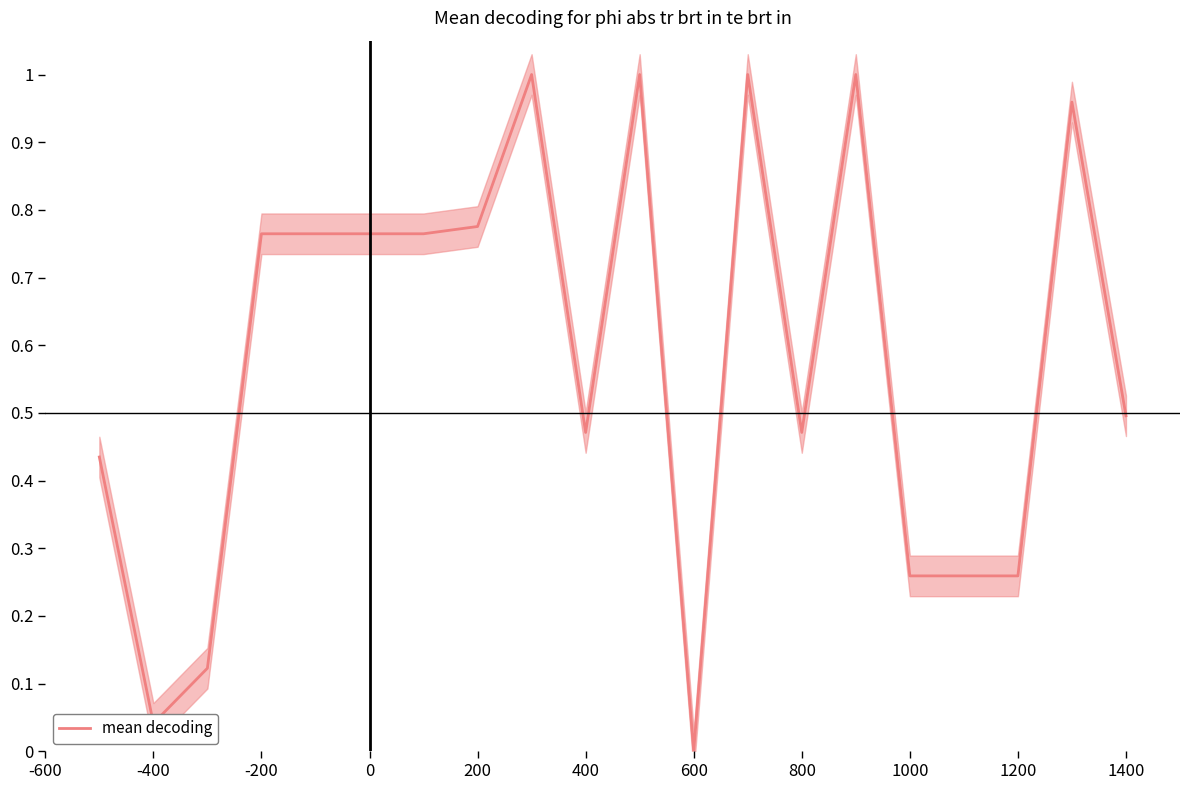

What is the value of the 16th point from the left?

0.3